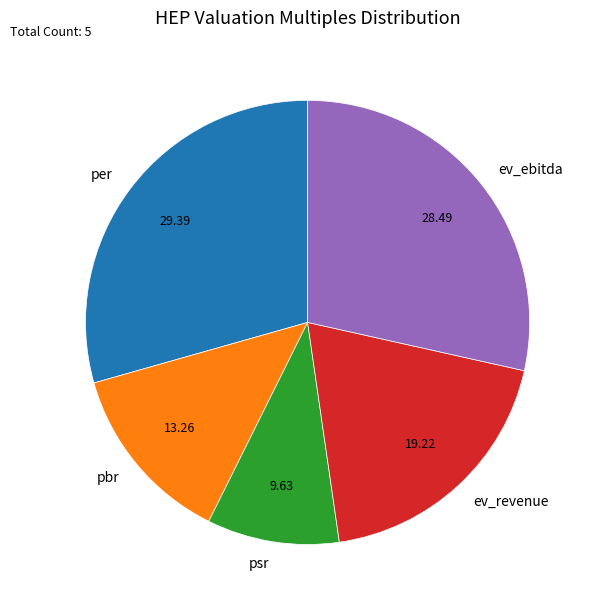

Is ev_ebitda the majority of the pie?

No